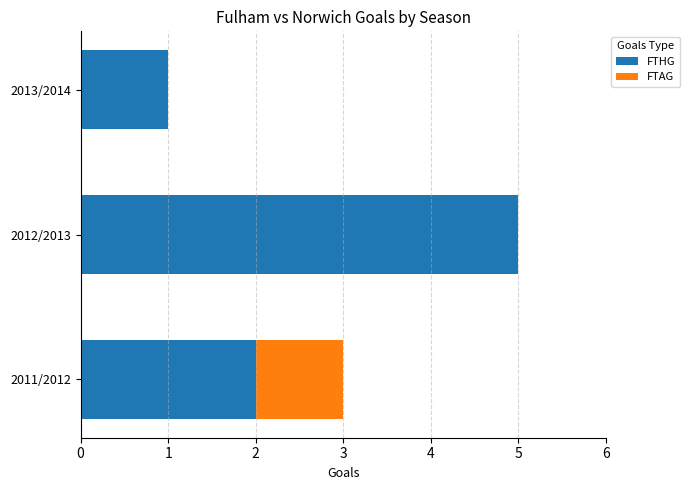

The FTHG series shows 3 at 2011/2012. True or false?

False